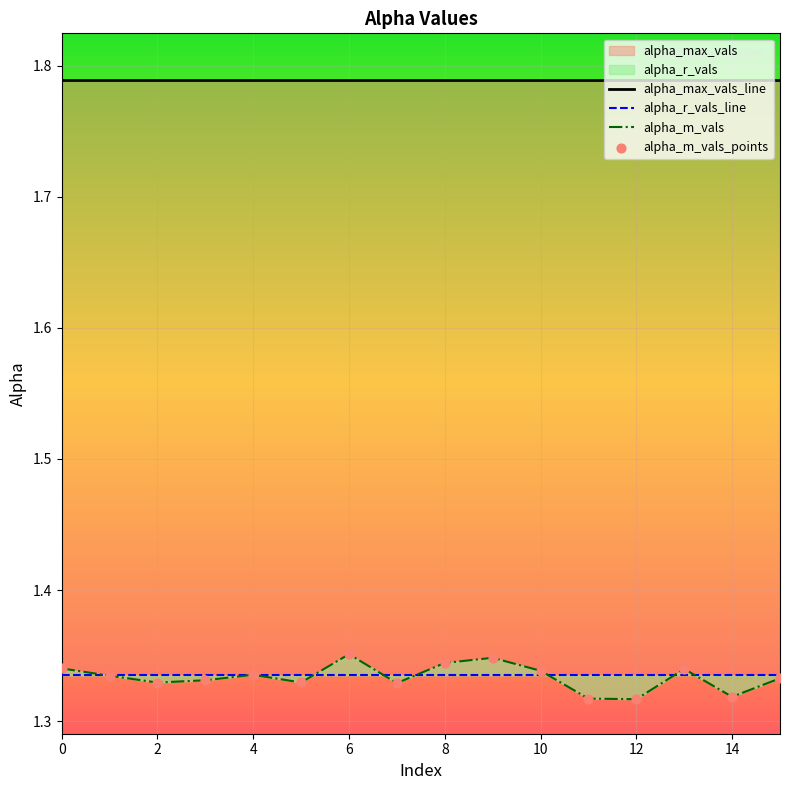

Is it true that alpha_m_vals equals 2.0 at 10?

False